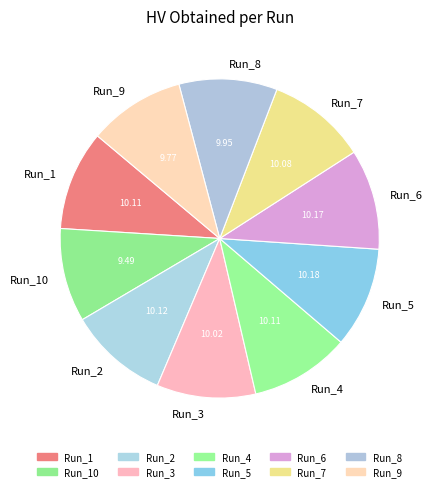

Is there a majority slice in this chart?

No